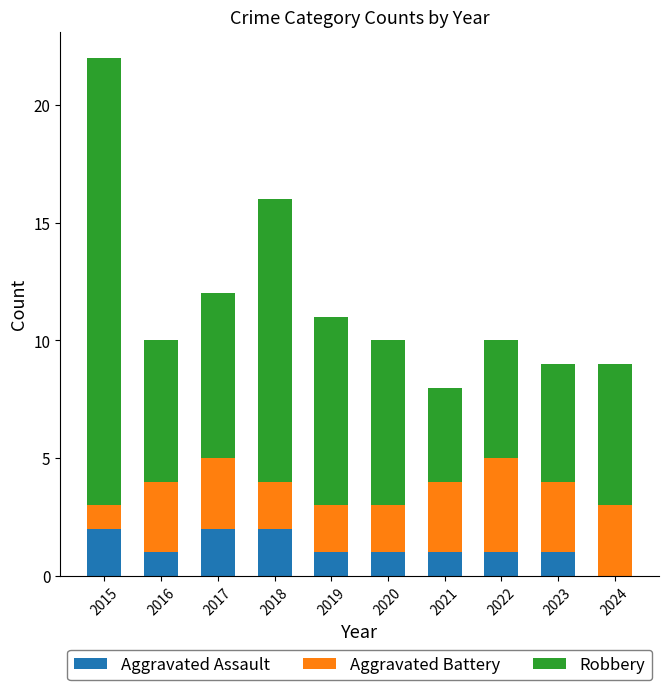

What is the sum of all Aggravated Assault values?

12